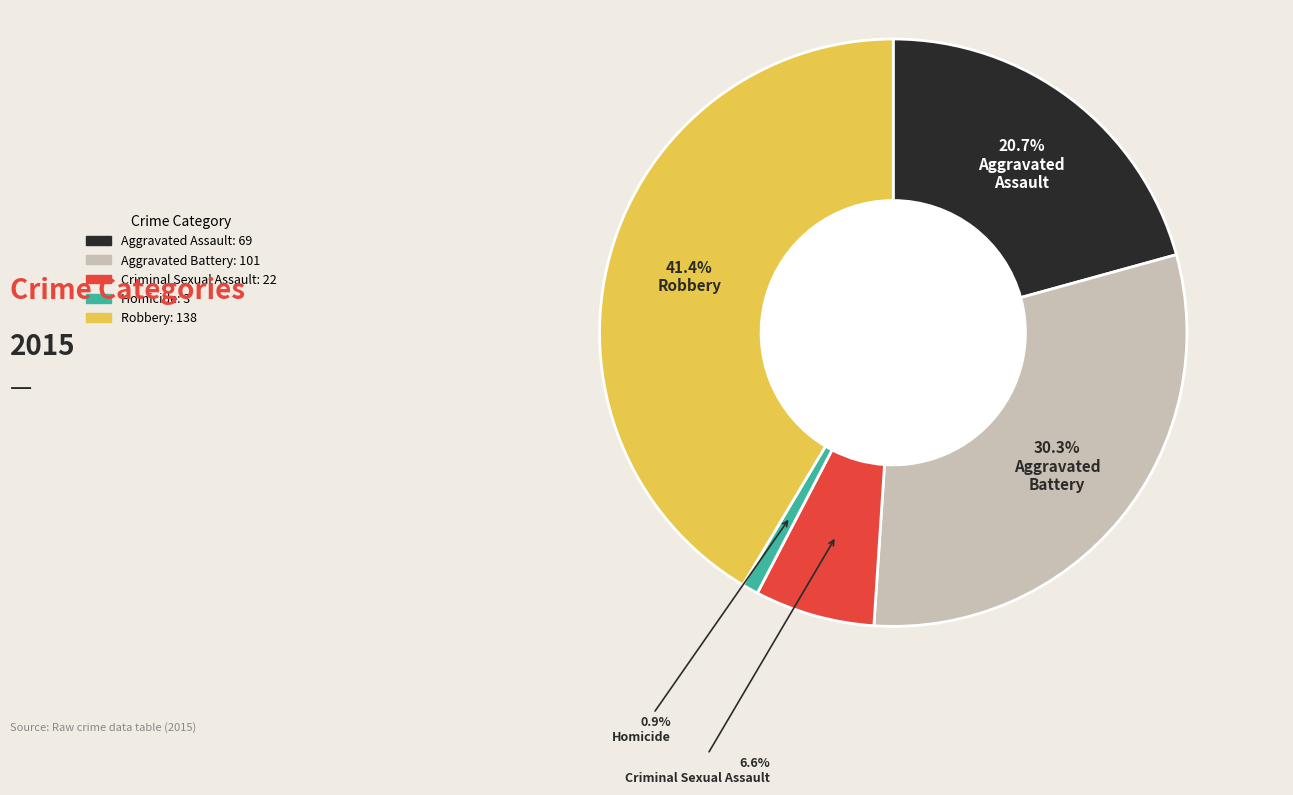

How many slices are in this pie chart?

5